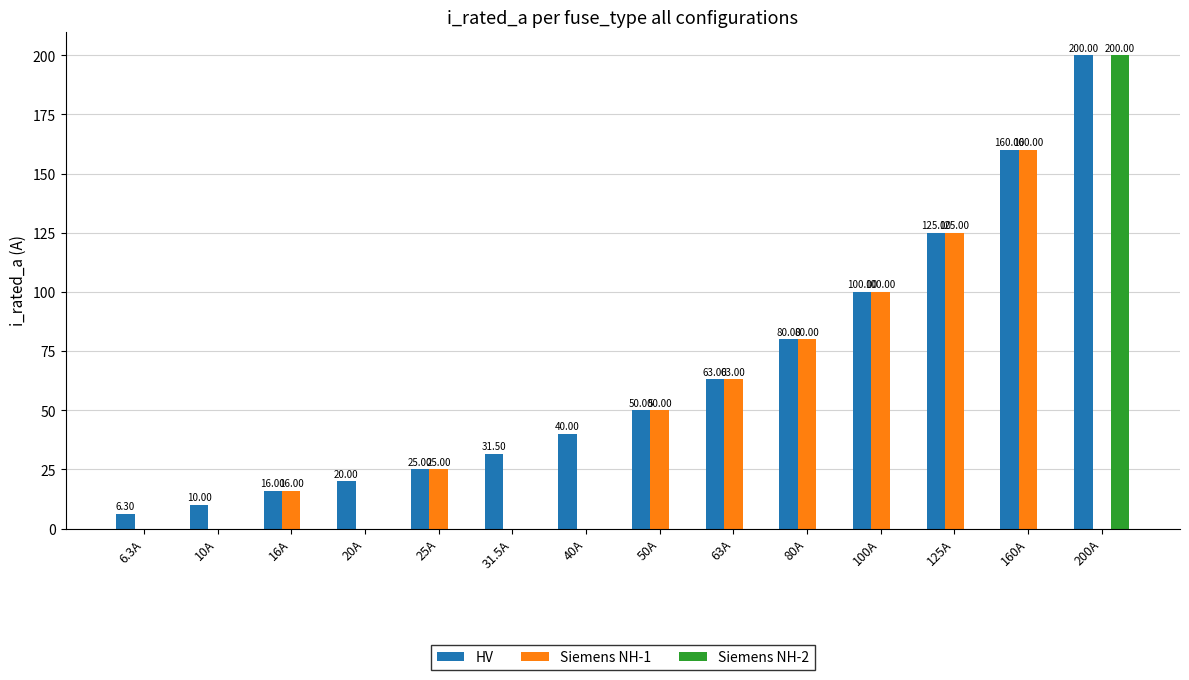

Reading left to right, transcribe all the data shown in this chart.

HV: 6.3	10.0	16.0	20.0	25.0	31.5	40.0	50.0	63.0	80.0	100.0	125.0	160.0	200.0
Siemens NH-1: 0.0	0.0	16.0	0.0	25.0	0.0	0.0	50.0	63.0	80.0	100.0	125.0	160.0	0.0
Siemens NH-2: 0.0	0.0	0.0	0.0	0.0	0.0	0.0	0.0	0.0	0.0	0.0	0.0	0.0	200.0